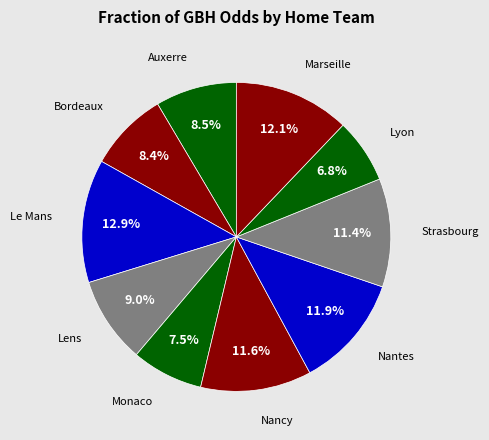

To the nearest percent, what portion does Marseille represent?

12%